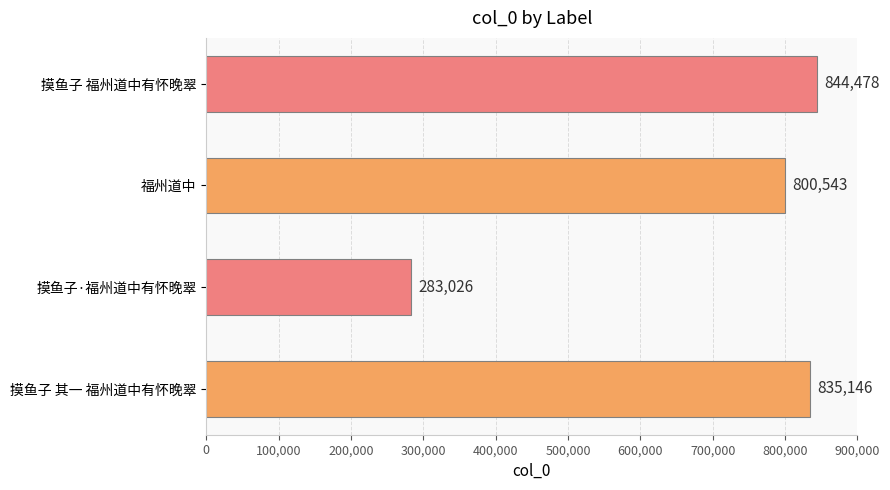

Which category has the lowest value across all series?

摸鱼子·福州道中有怀晚翠